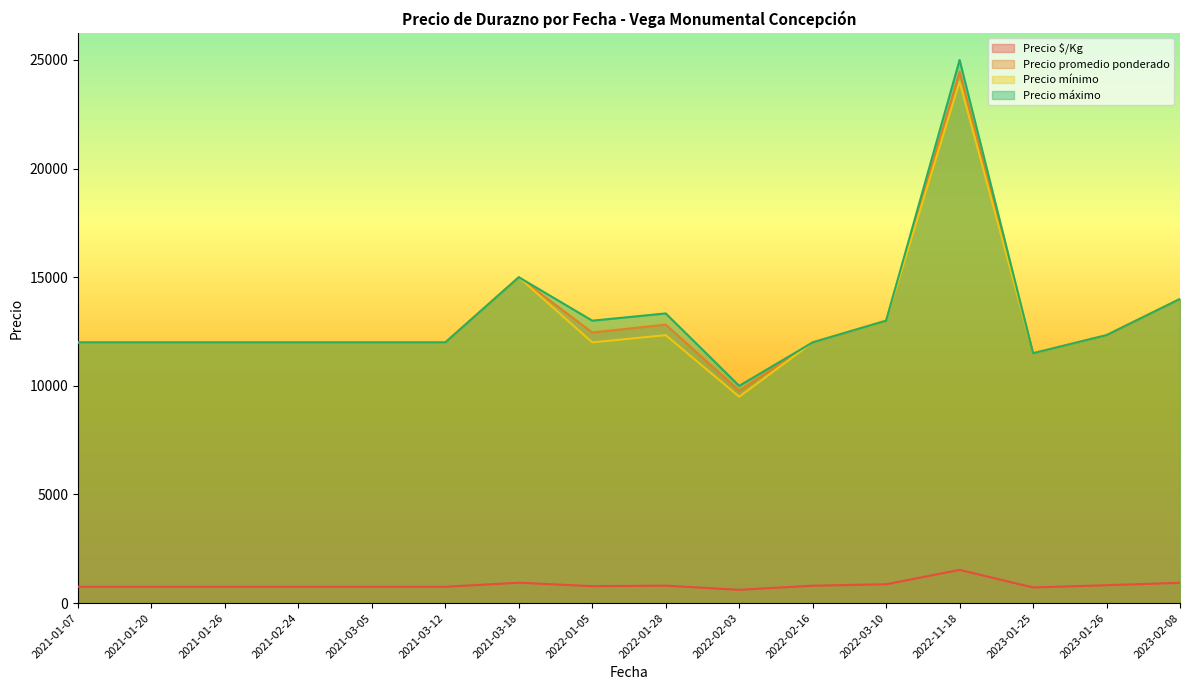

The Precio $/Kg series shows 750 at 2021-03-05. True or false?

True